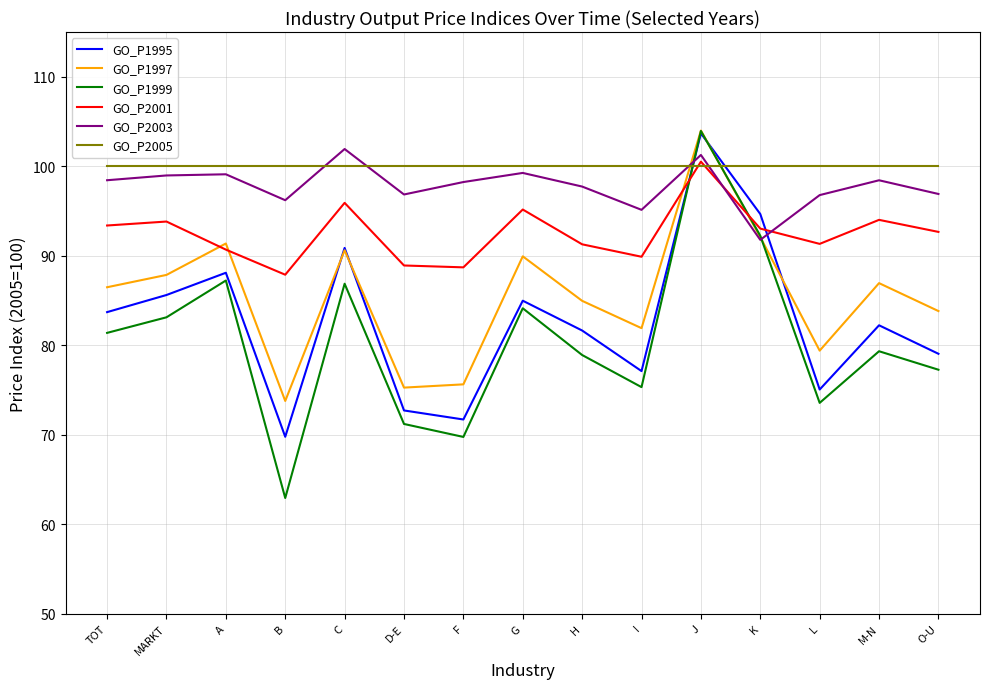

What is the difference between the GO_P1997 values at A and I?

9.5